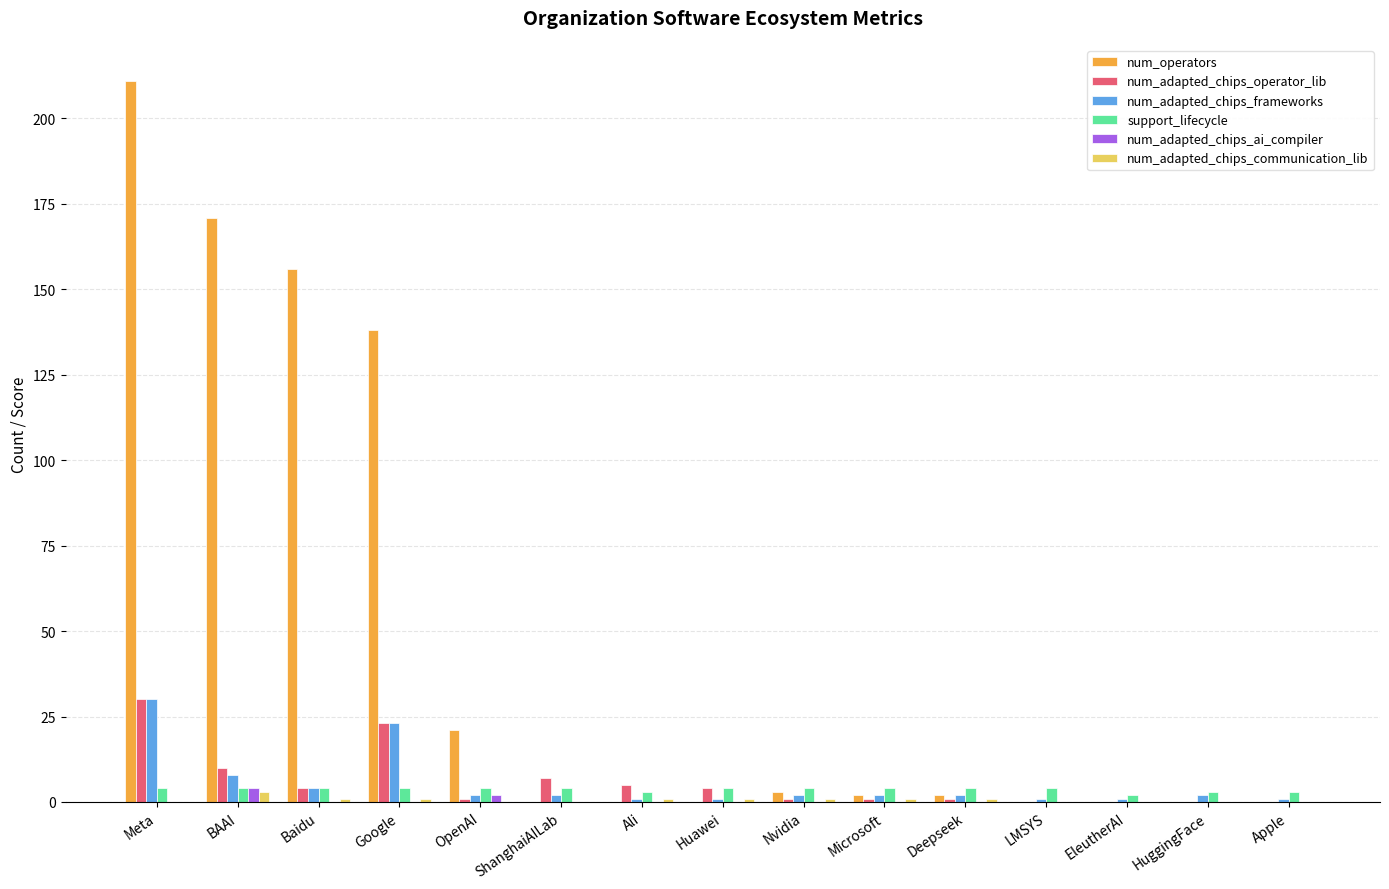

Are the bars grouped side by side (vs. stacked)?

Yes